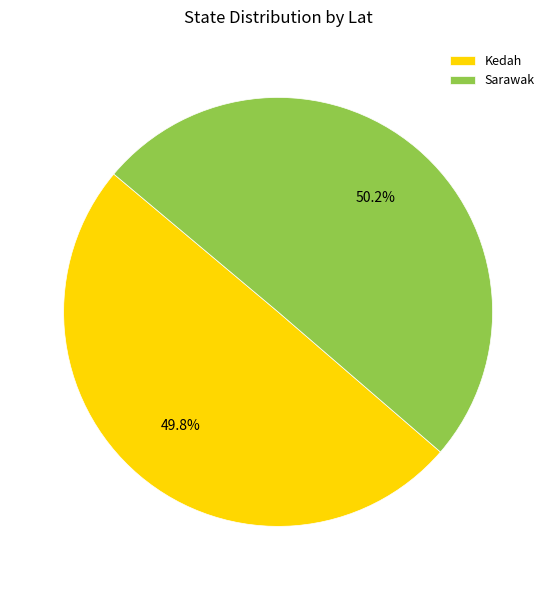

Combined, what portion of the pie is Sarawak and Kedah?

100.0%